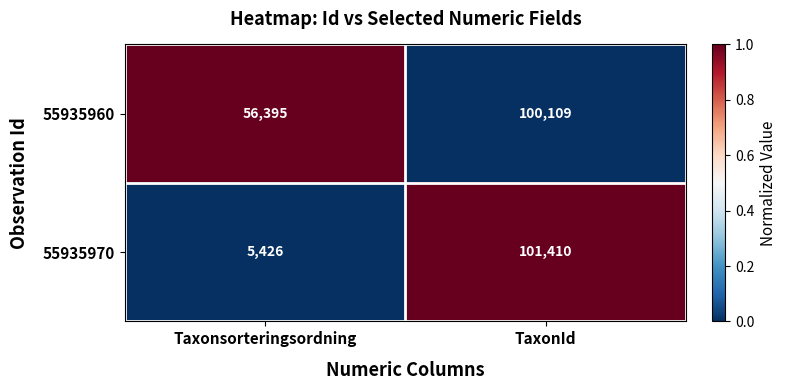

What is the total value across all series at TaxonId?

201519